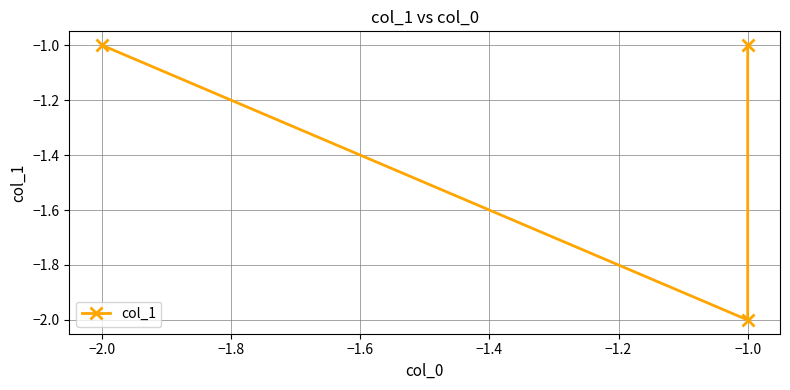

Count the number of categories in the chart.

3